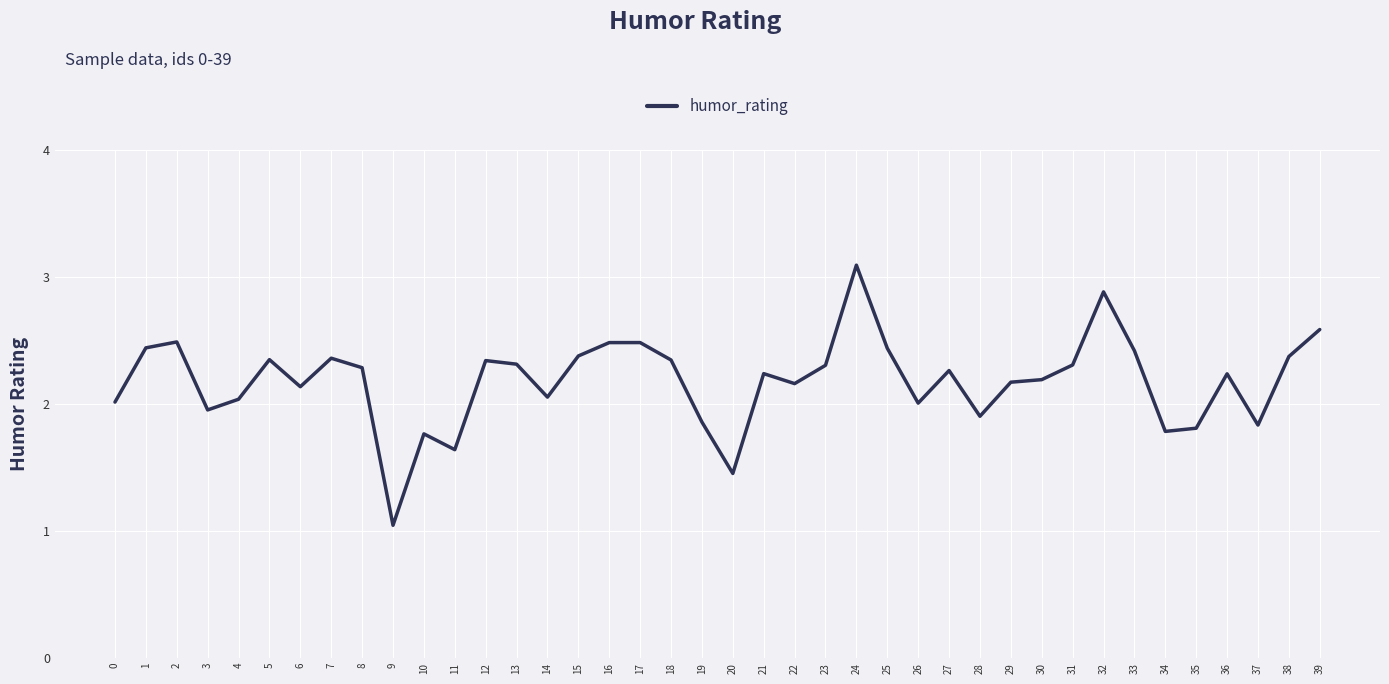

Which label corresponds to the smallest value in the chart?

9